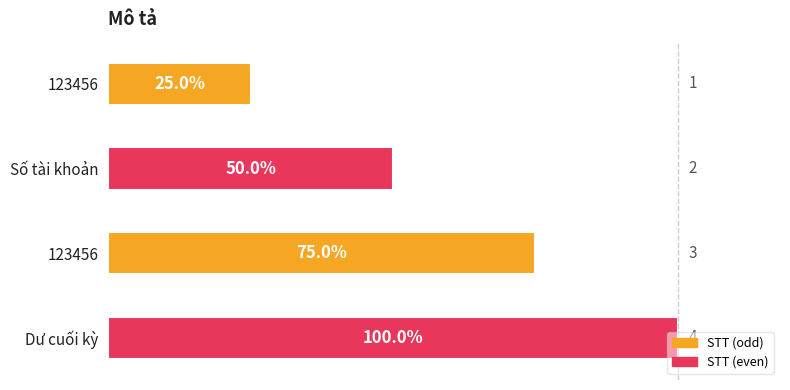

How many bars are there in total?

4